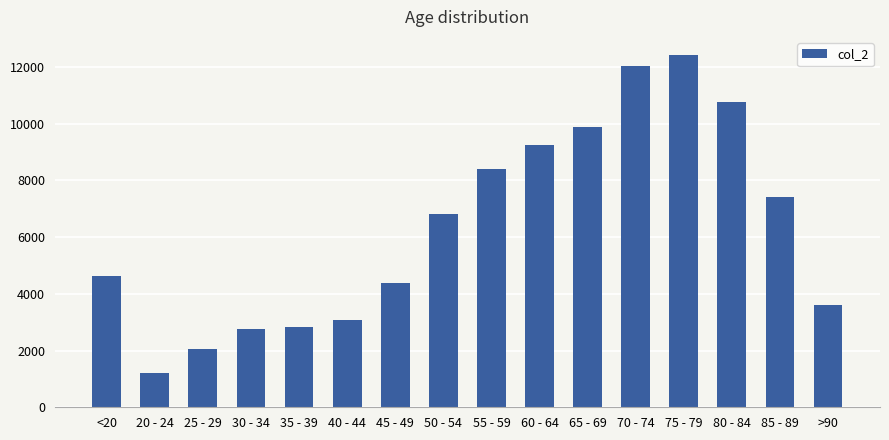

The value at 20 - 24 is 1191. True or false?

True